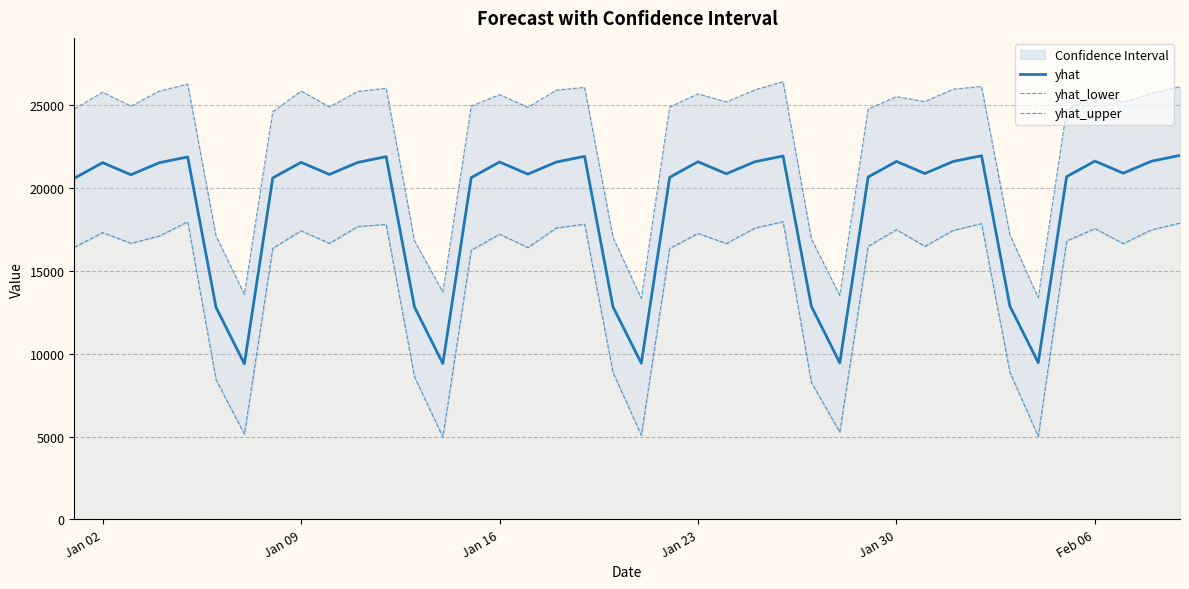

What is the sum of all yhat values?

750369.1